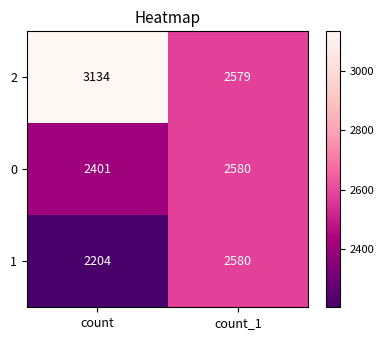

The 1 series shows 2580 at count_1. True or false?

True